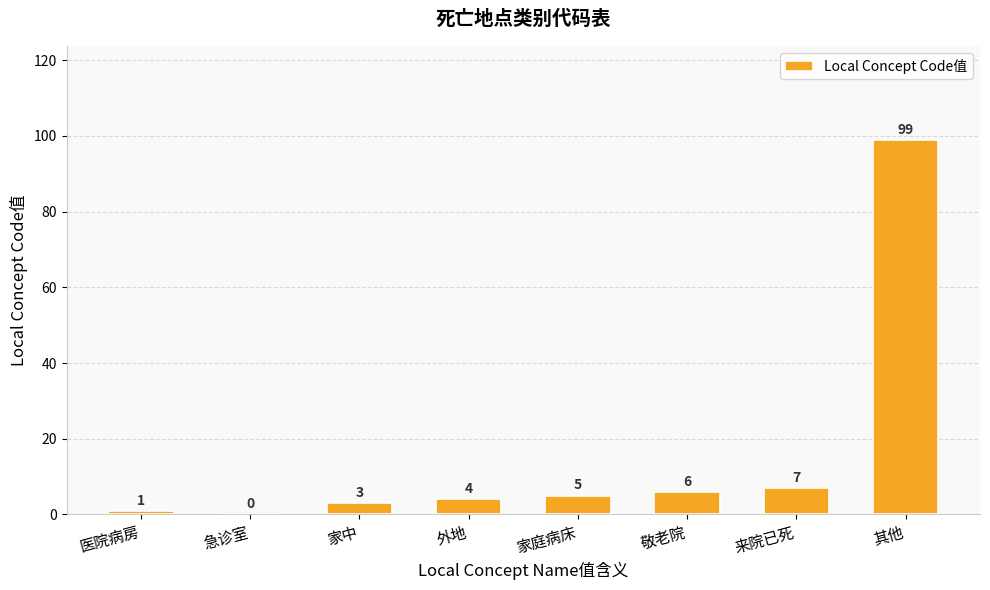

What is the change in value from 家中 to 来院已死?

+4